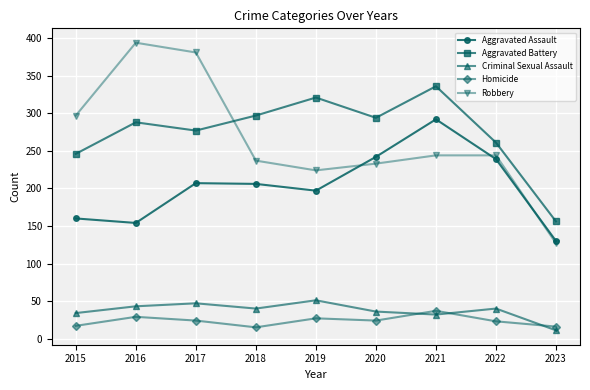

True or false: Homicide and Aggravated Battery cross at least once.

False